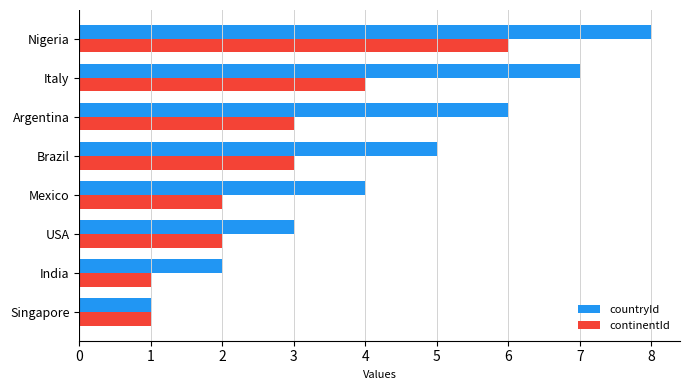

What is the sum of all continentId values?

22